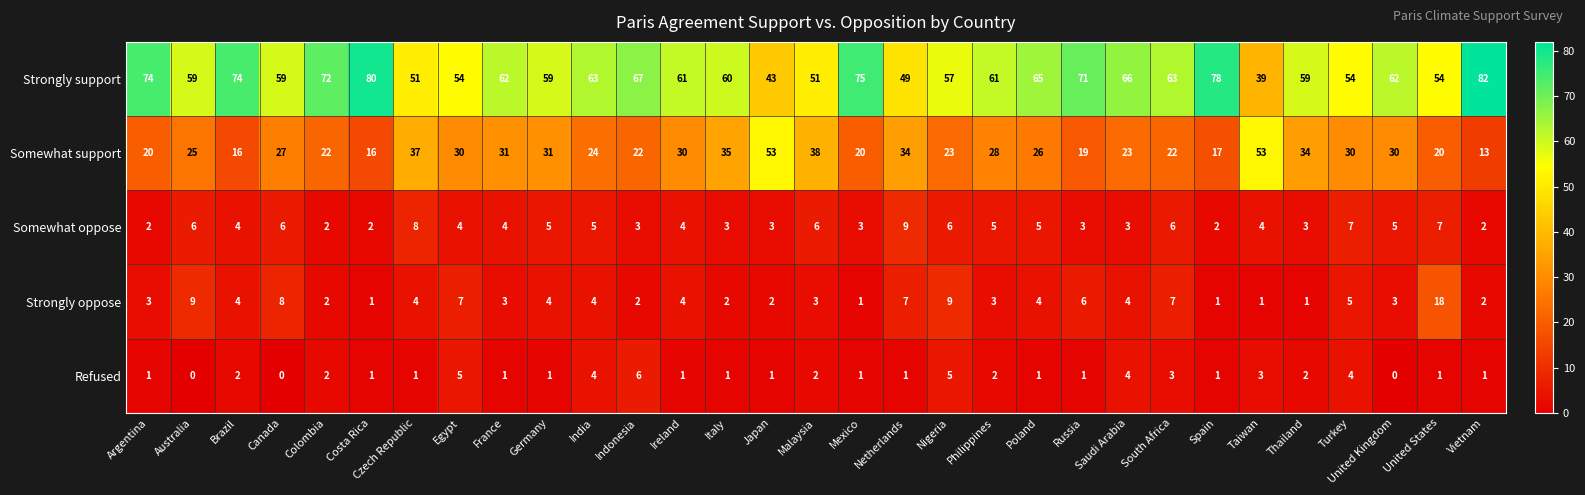

Which series has the largest range (max minus min)?

Strongly support